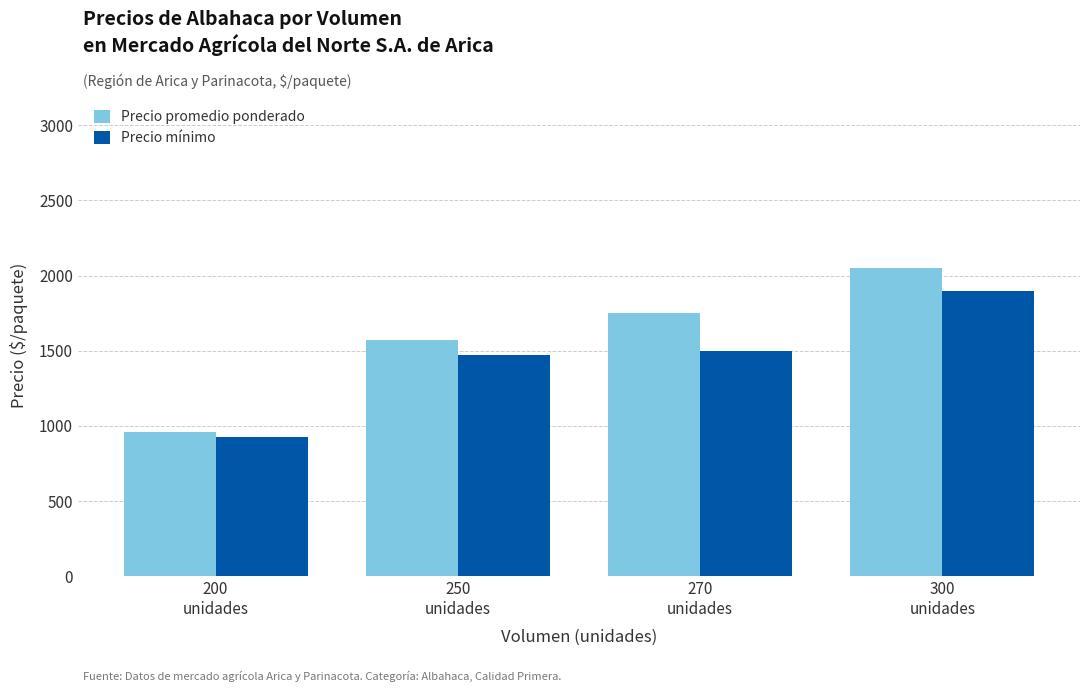

What is the label of the 2nd bar from the right?

270
unidades